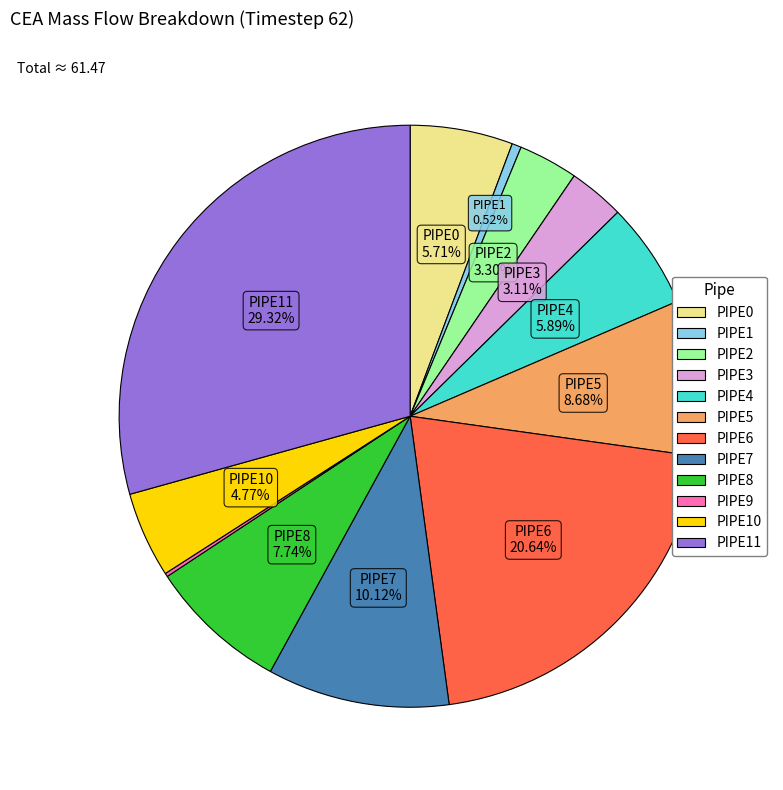

Between PIPE3 and PIPE7, which is larger?

PIPE7